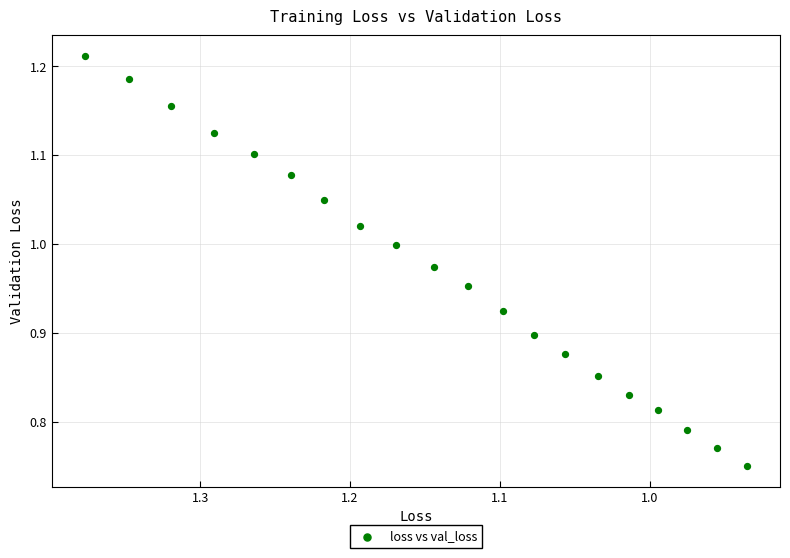

What is the range of Y values (max minus min)?

0.5